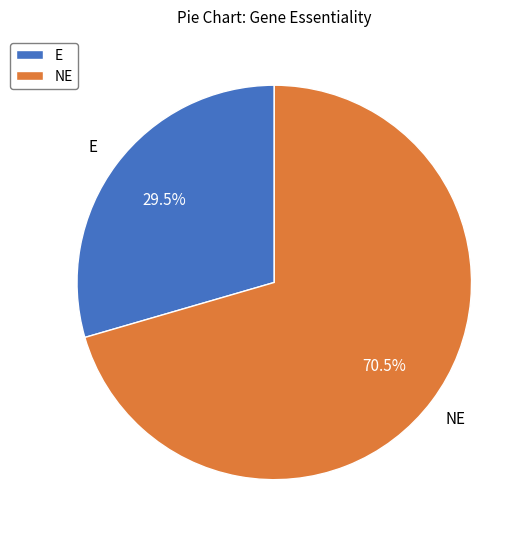

To the nearest percent, what is the difference between the largest and smallest slice percentages?

41%